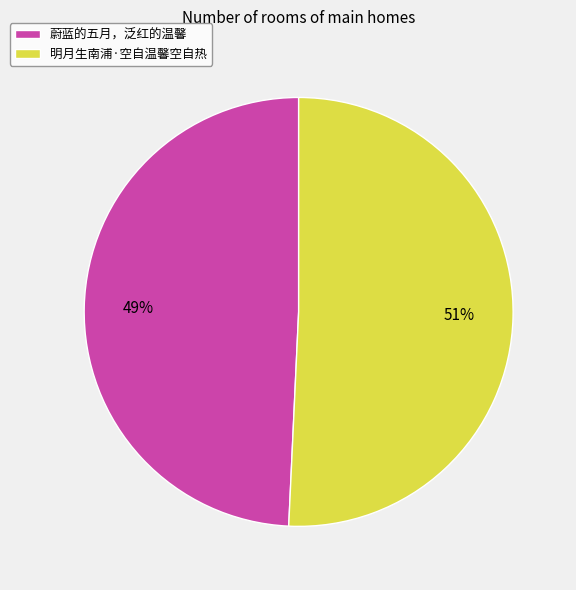

To the nearest percent, what is the combined percentage of 明月生南浦·空自温馨空自热 and 蔚蓝的五月，泛红的温馨?

100%